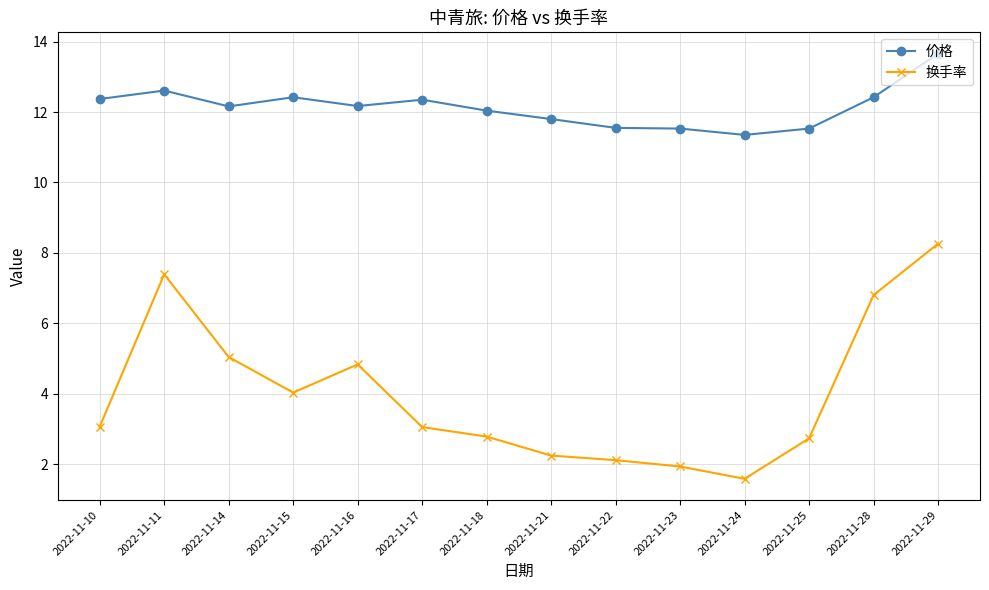

At which category does the chart reach its peak across all series?

2022-11-29